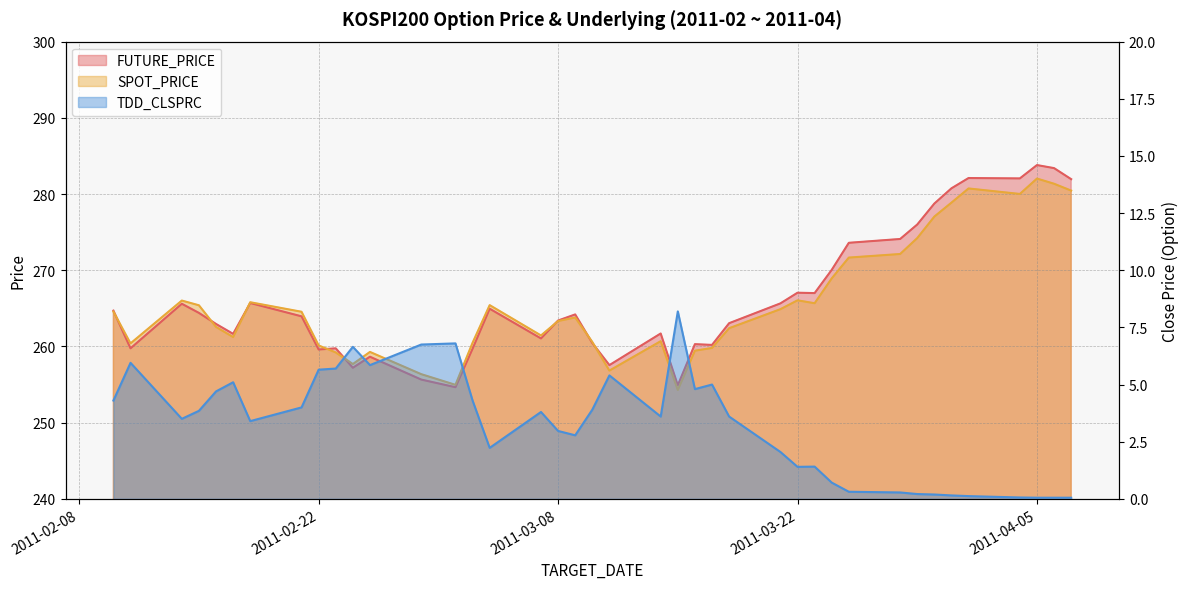

What is the difference between the maximum and second lowest values in the SPOT_PRICE series?

27.1